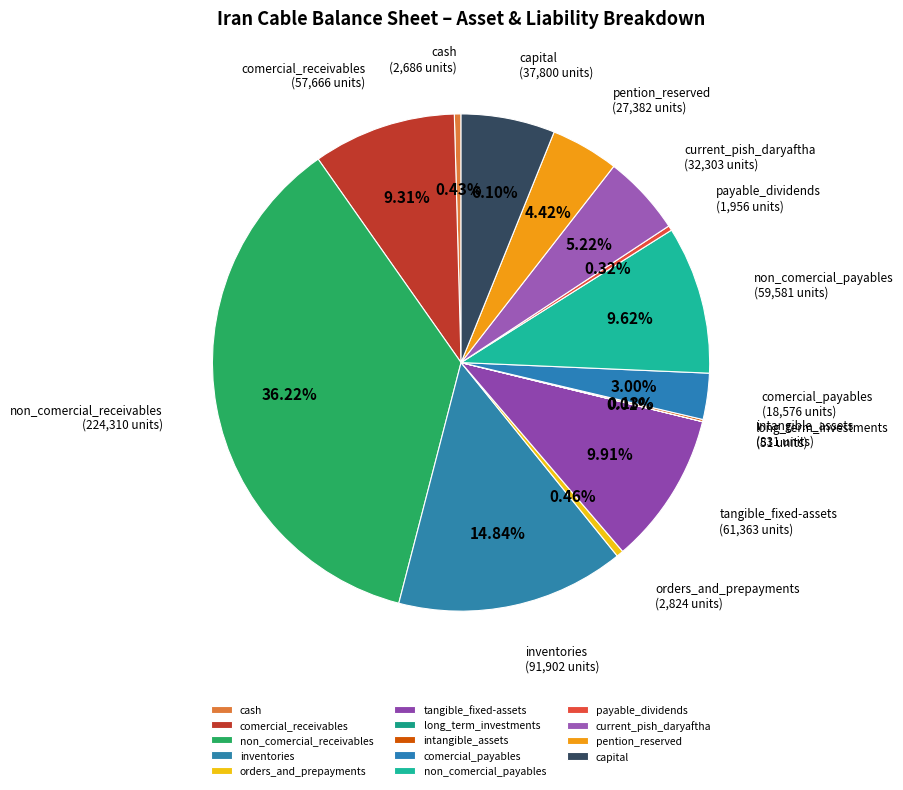

Does any single category account for the majority?

No